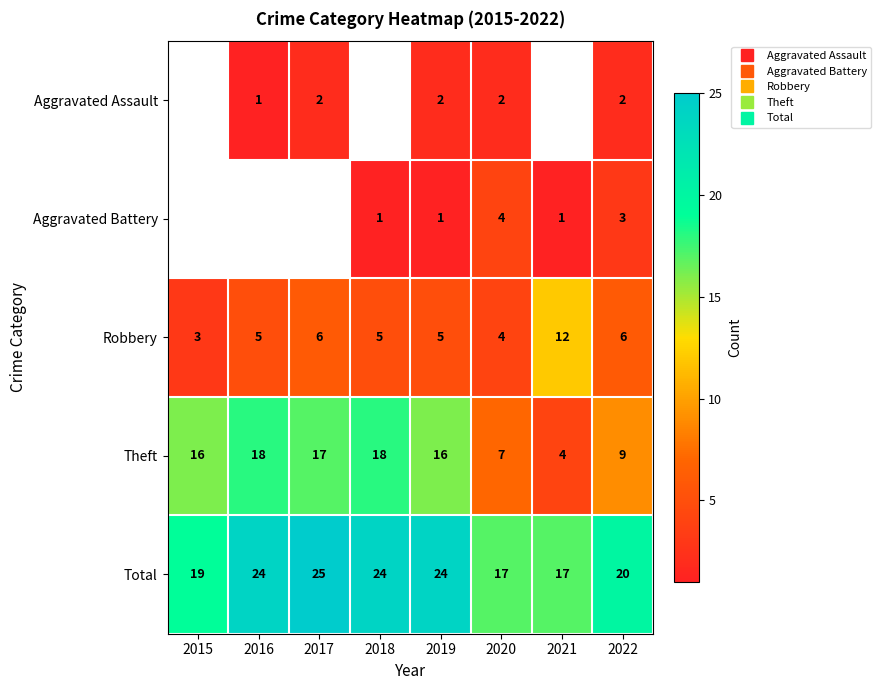

At 2018, list the series in order from smallest to largest.

Aggravated Assault, Aggravated Battery, Robbery, Theft, Total